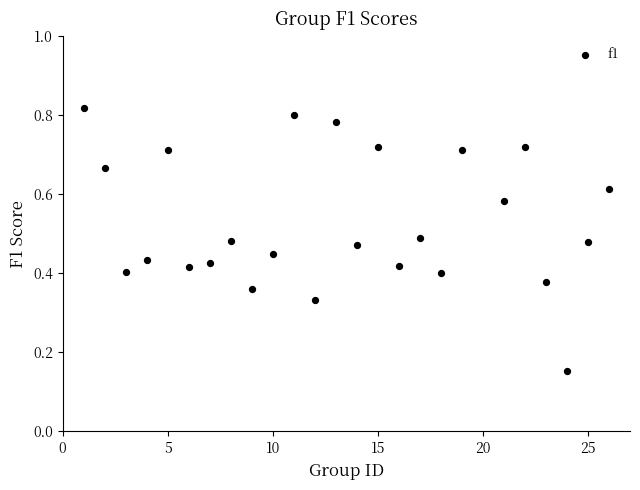

What is the range of X values (max minus min)?

25.0